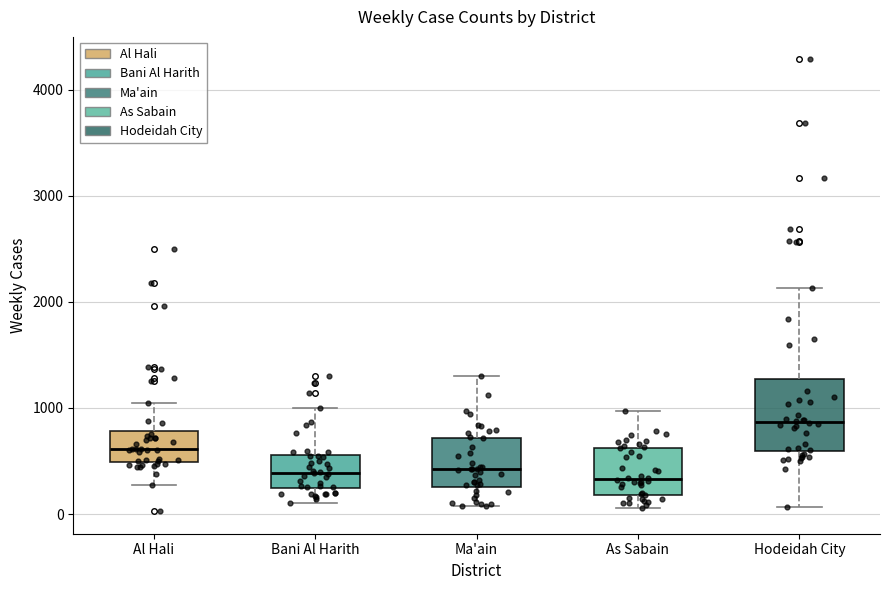

Reading left to right, transcribe this box plot: for each box, give where its median line is, the range the box spans, and where its two whiskers end, as read against the y-axis. The values are not printed on the chart, so give them approximately, as read against the axis.

Al Hali: median 600, box 500 to 800, whiskers 300 to 1000
Bani Al Harith: median 400, box 200 to 600, whiskers 100 to 1000
Ma'ain: median 400, box 300 to 700, whiskers 100 to 1300
As Sabain: median 300, box 200 to 600, whiskers 100 to 1000
Hodeidah City: median 900, box 600 to 1300, whiskers 100 to 2100